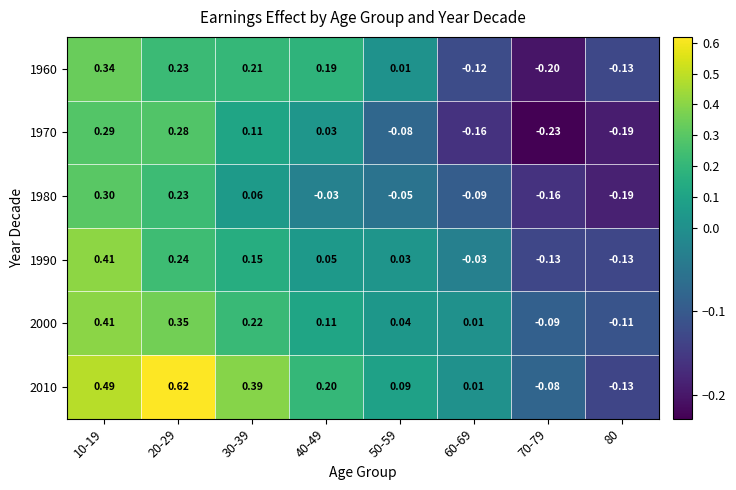

Is the value of 2000 at 70-79 greater than the value of 2010 at 30-39?

No